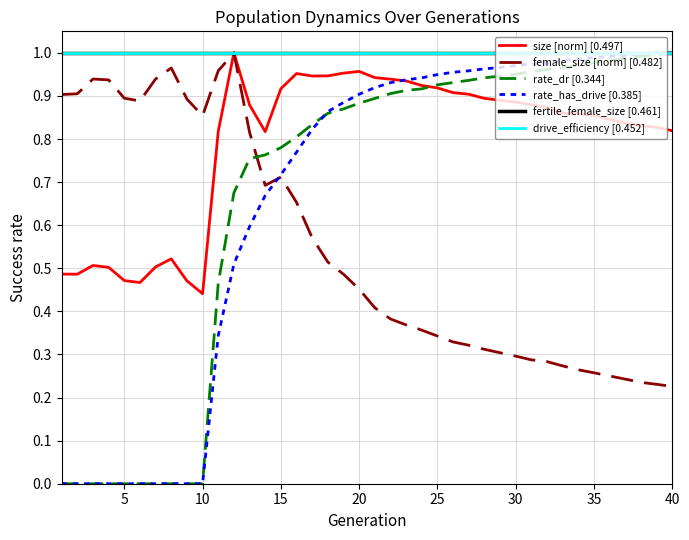

At which category is the sum across all series the highest?

20